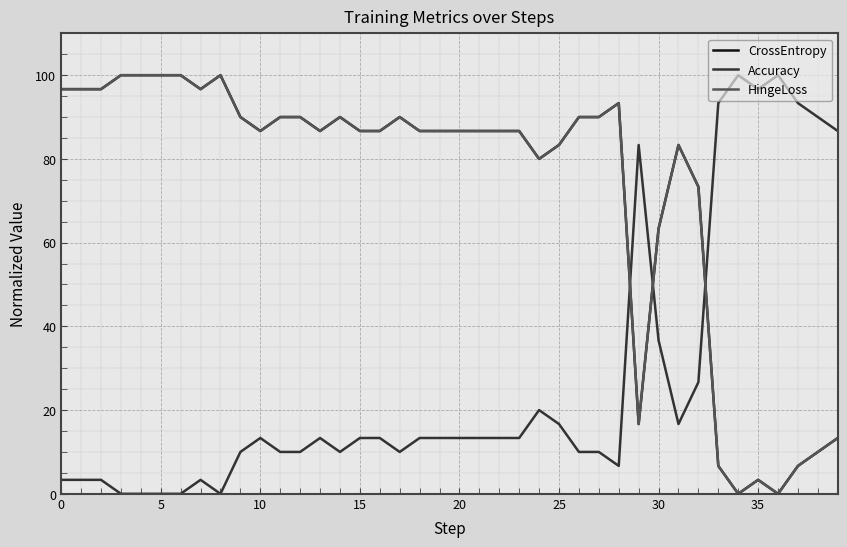

Which series ends up on top after the final intersection of Accuracy and CrossEntropy?

Accuracy